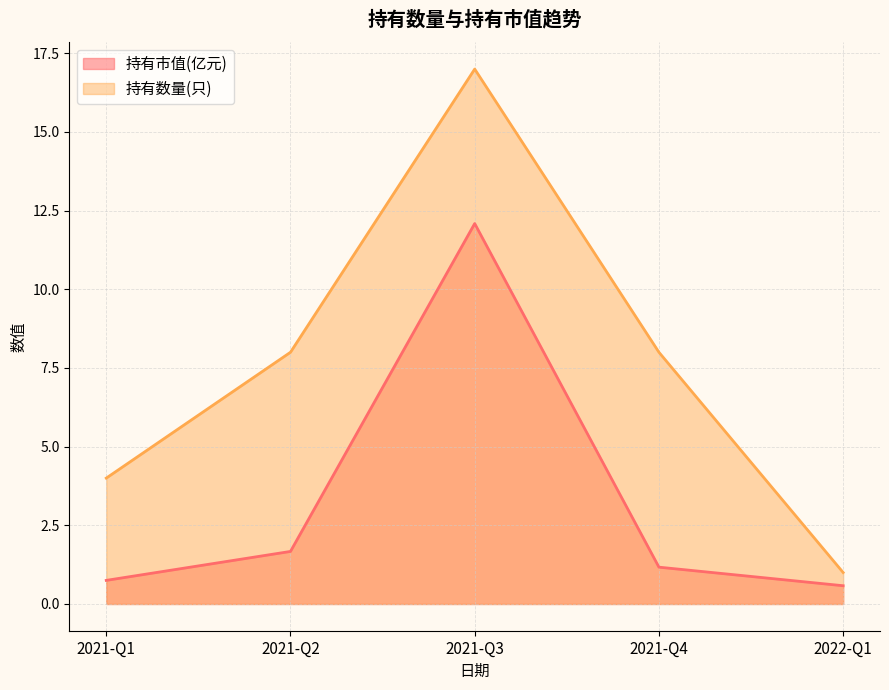

True or false: there are more than 2 points higher than both neighbors.

False